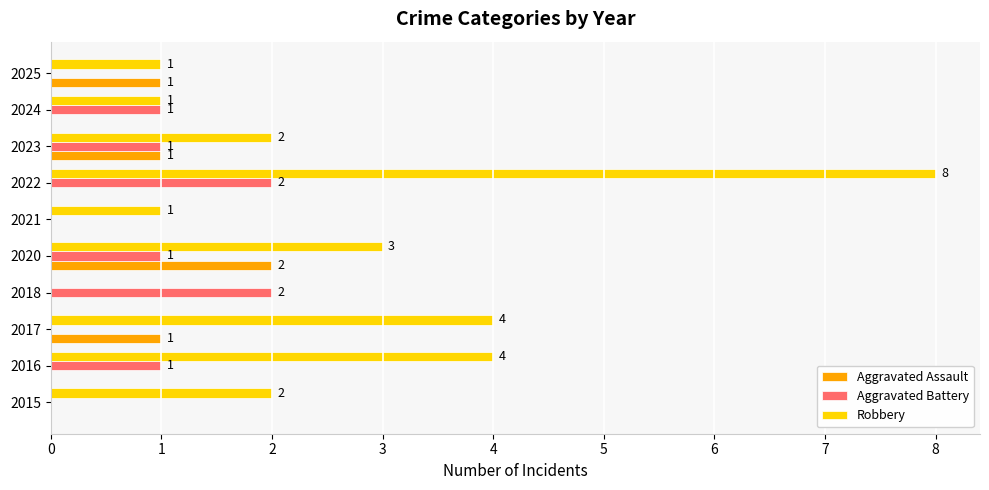

Count the Aggravated Battery values in the range 0 to 1.

8